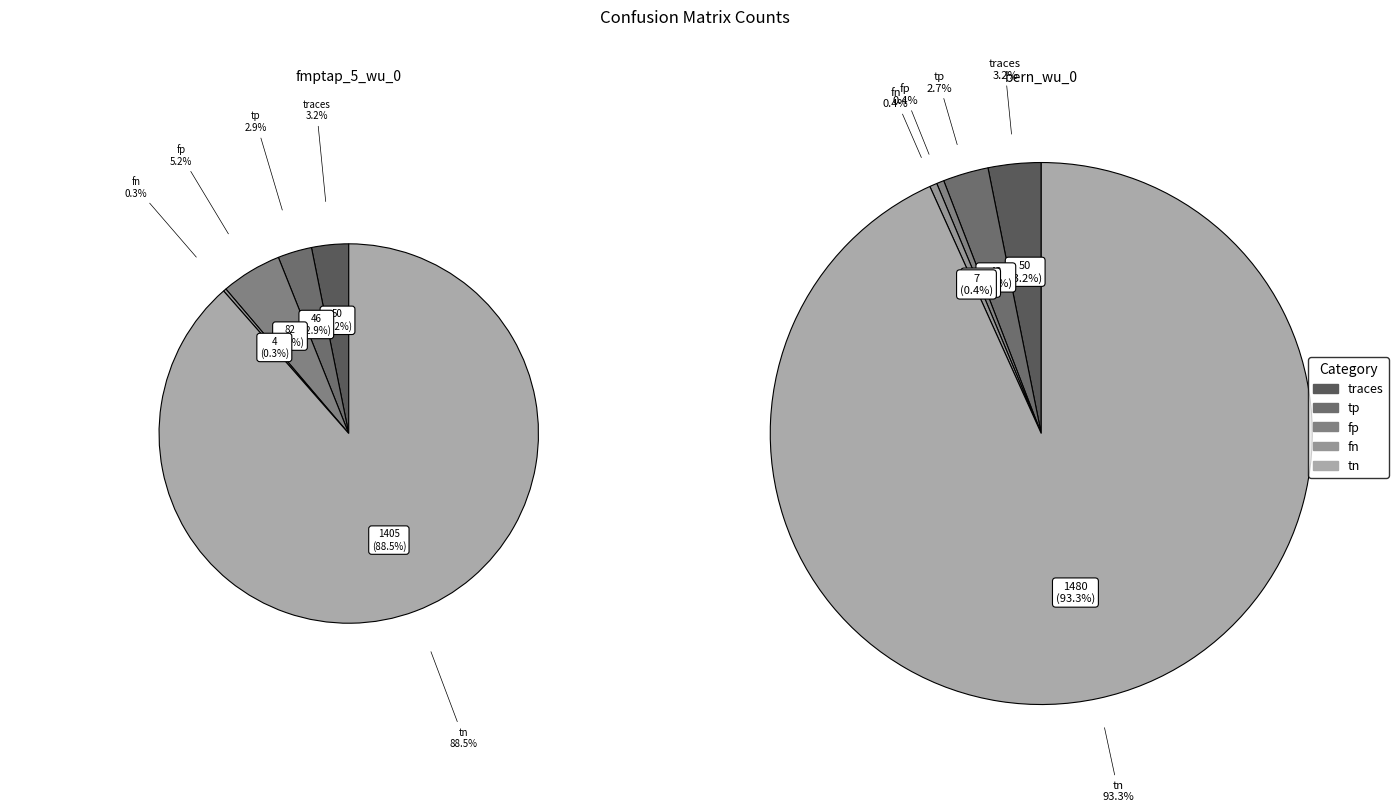

Which slice is the largest?

tn